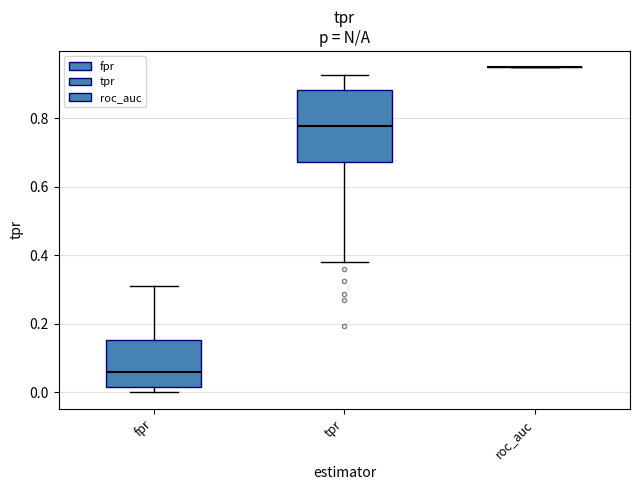

Reading left to right, read every box against the y-axis: the position of its median line, the range the box covers, and the ends of its whiskers. The values are not printed on the chart, so give them approximately, as read against the axis.

fpr: median 0.06, box 0.02 to 0.16, whiskers 0.00 to 0.32
tpr: median 0.78, box 0.68 to 0.88, whiskers 0.38 to 0.92
roc_auc: box collapsed to a line at 0.94, whiskers 0.94 to 0.94